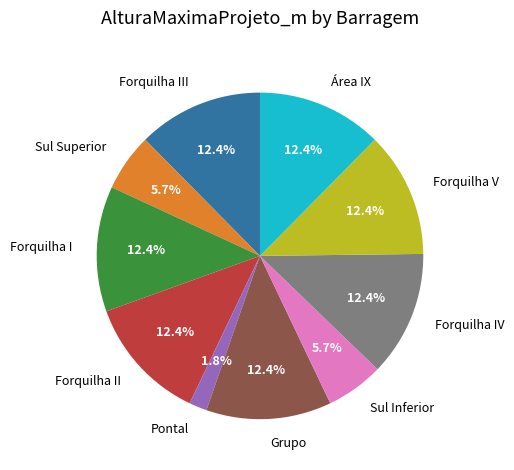

How many segments does this pie chart have?

10